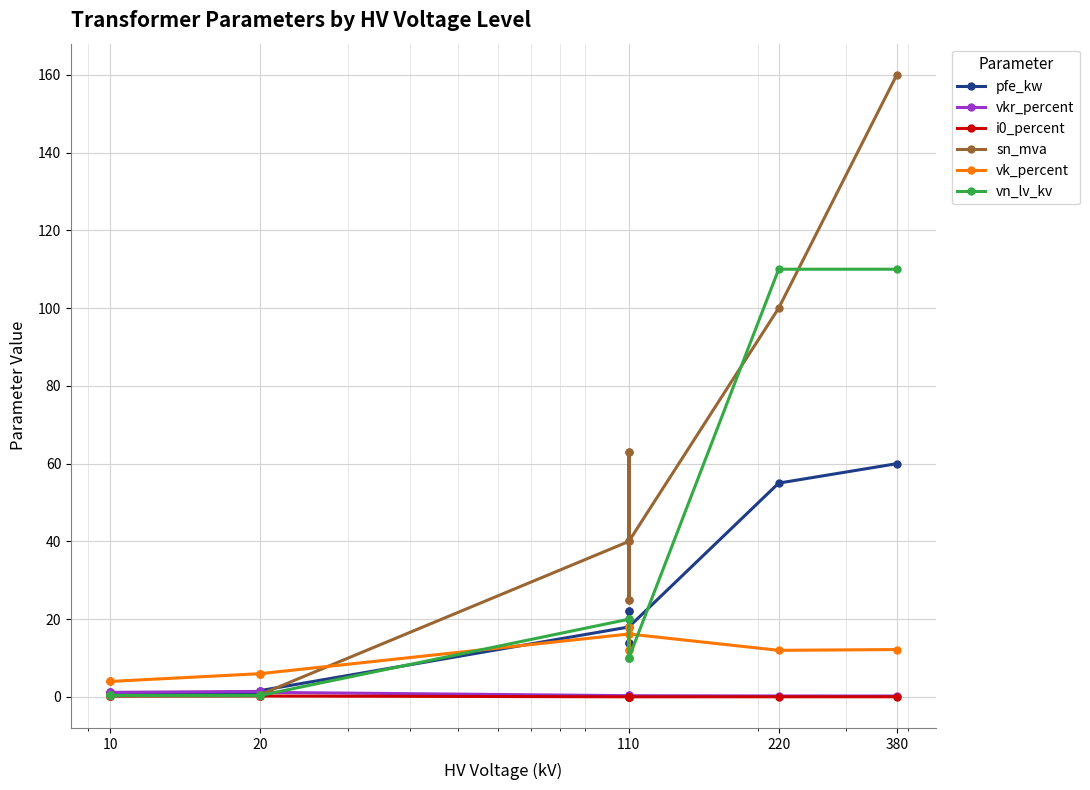

True or false: vn_lv_kv and i0_percent cross at least once.

False